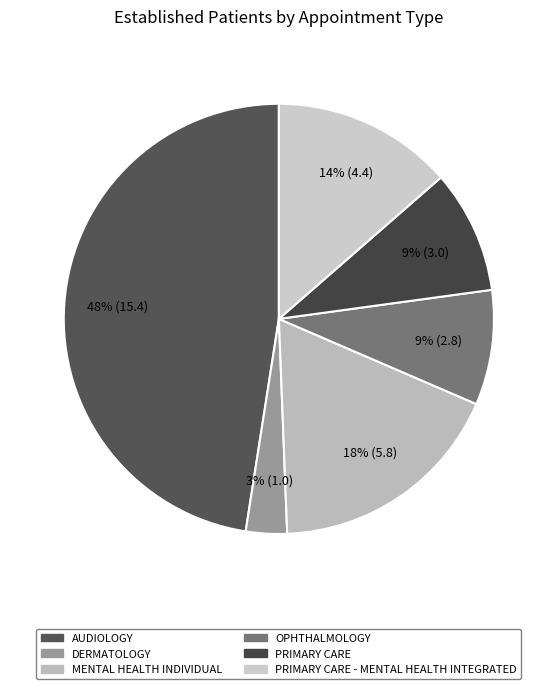

Approximately how many times larger is the value at PRIMARY CARE compared to MENTAL HEALTH INDIVIDUAL?

0.5